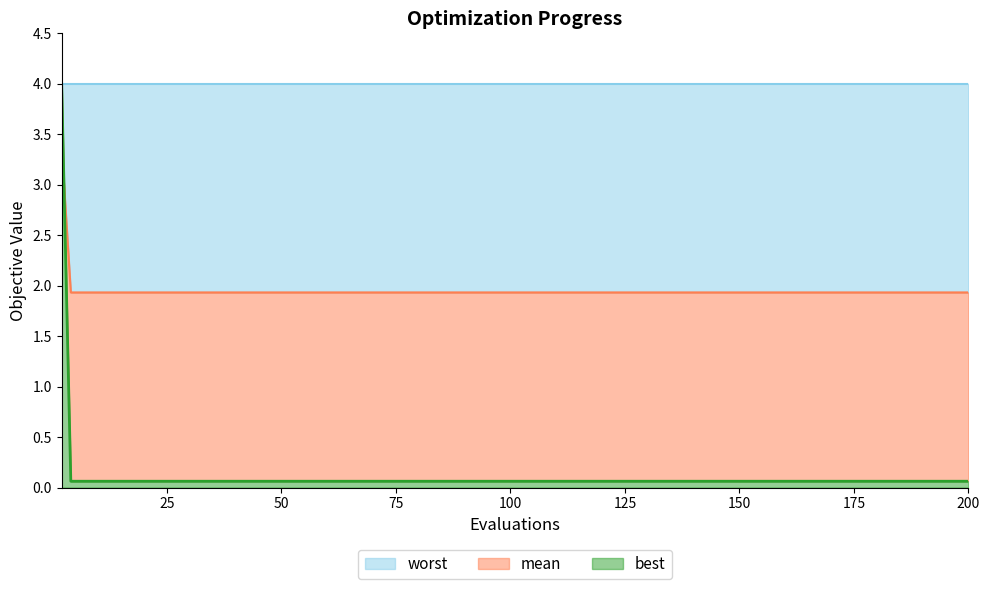

What is the minimum value for worst?

1.9